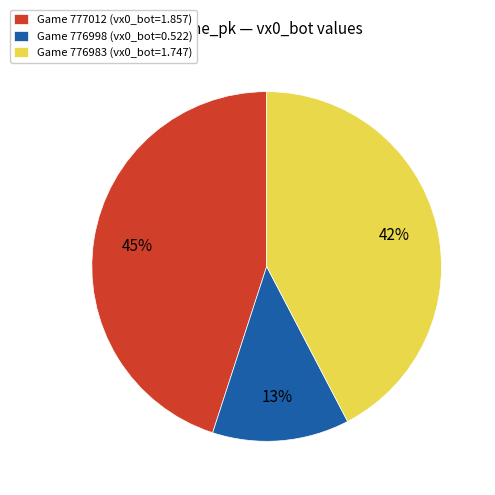

What is the ratio of the value at Game 776998 (vx0_bot=0.522) to the value at Game 777012 (vx0_bot=1.857)?

0.3